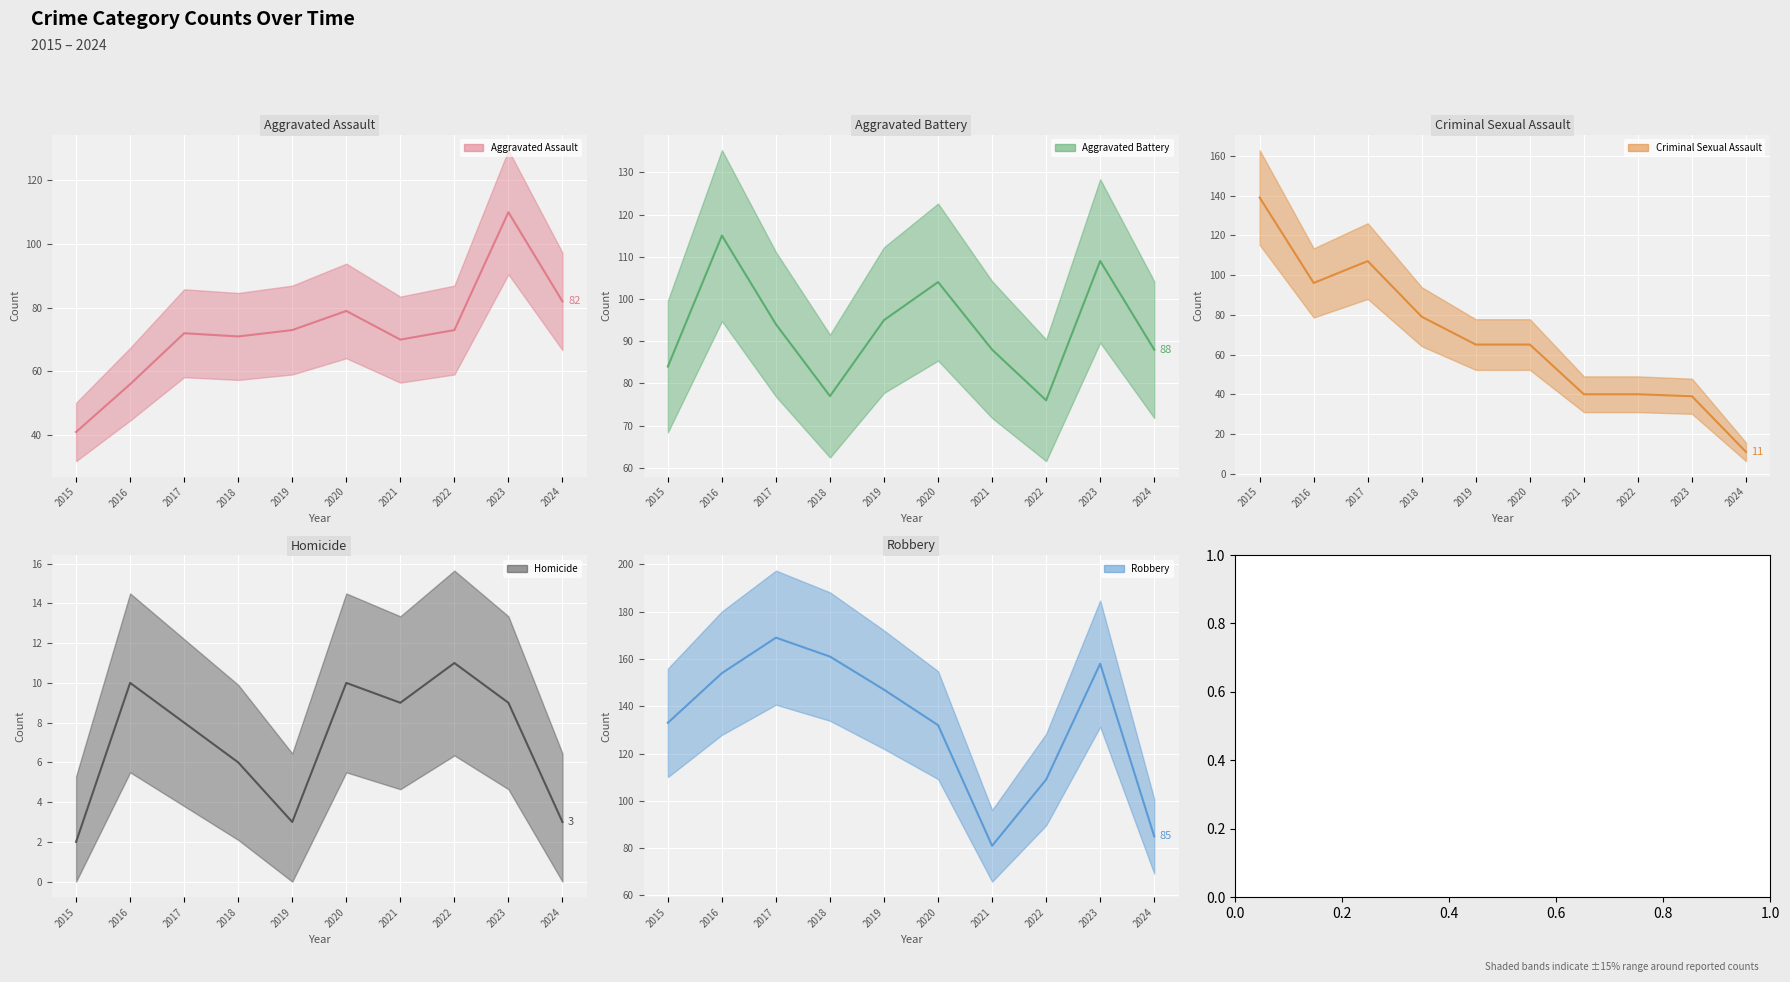

What is the lowest value of the Aggravated Assault (line) series?

41